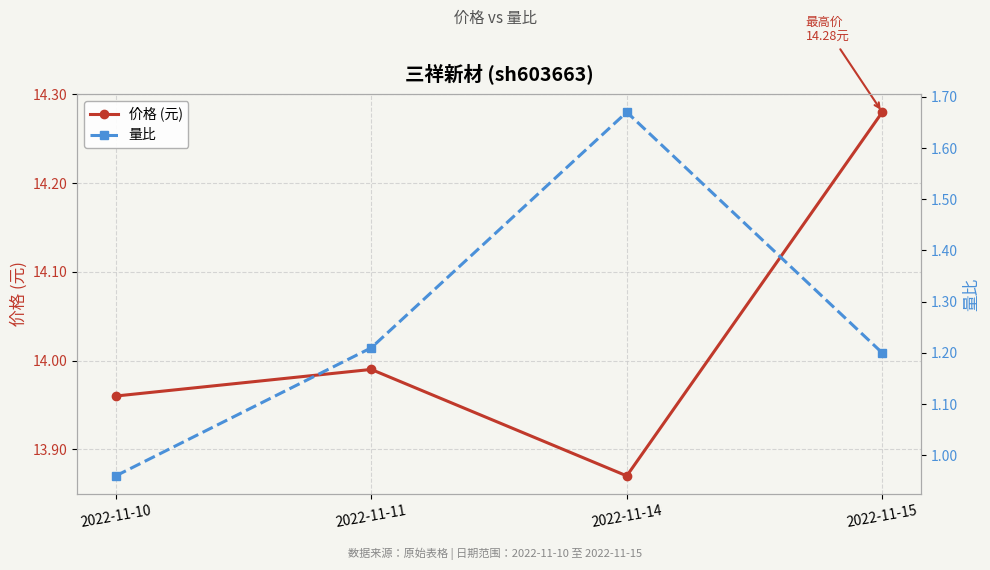

What is the lowest value of the 量比 series?

1.0